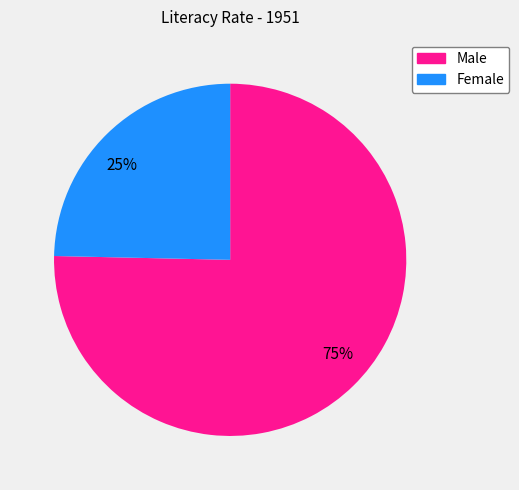

Does 75% represent more than half of the total?

Yes